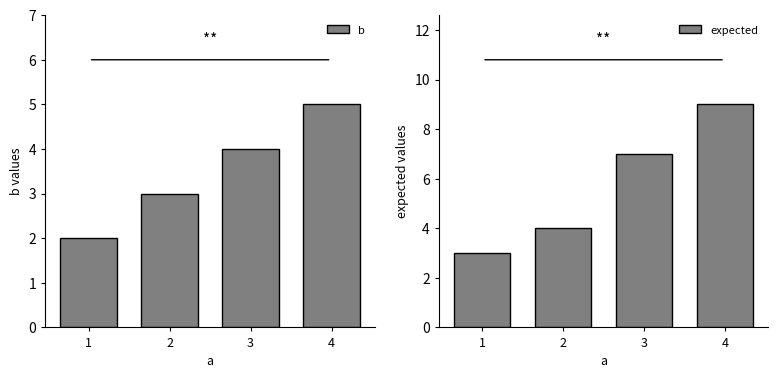

True or false: b has a value of 4 at 3.

True